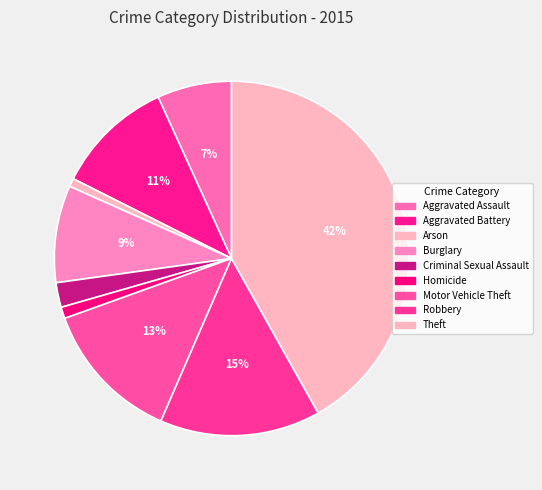

How many slices are in this pie chart?

9